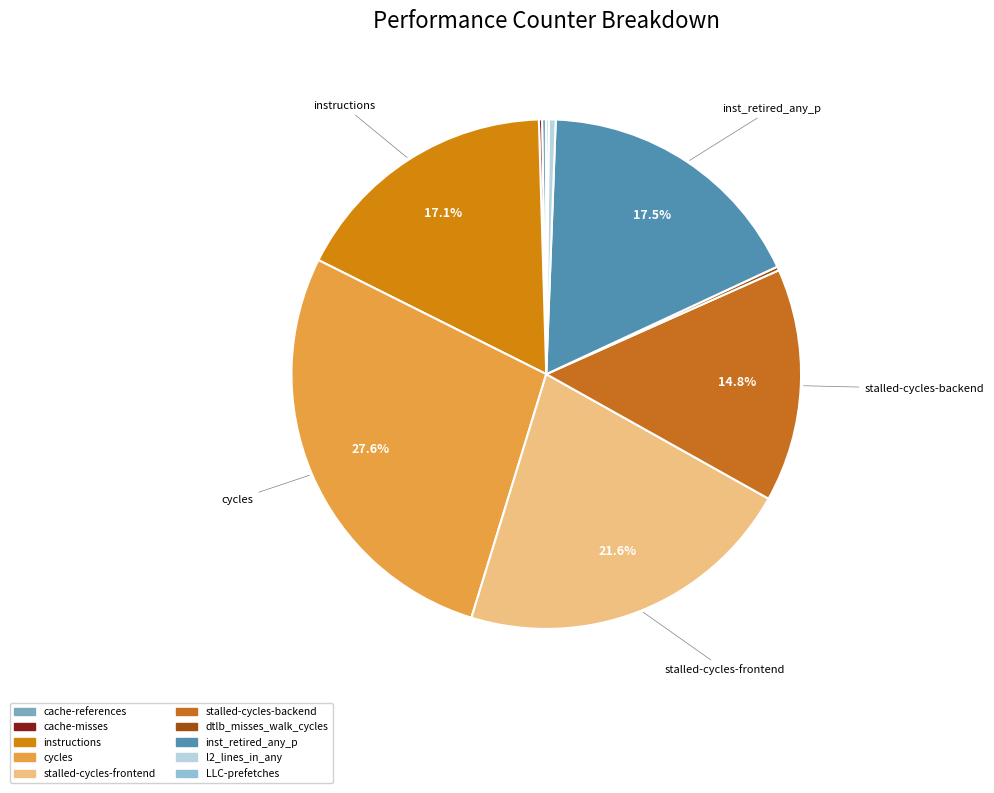

Which has a higher value, stalled-cycles-backend or dtlb_misses_walk_cycles?

stalled-cycles-backend